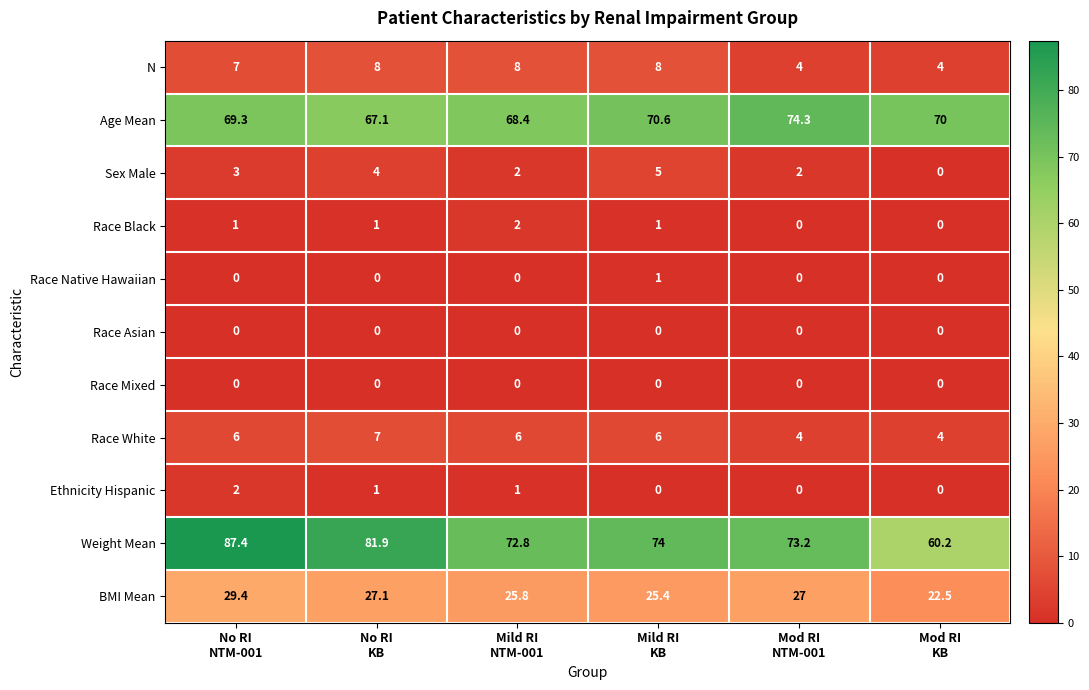

Count the number of data series in this chart.

11